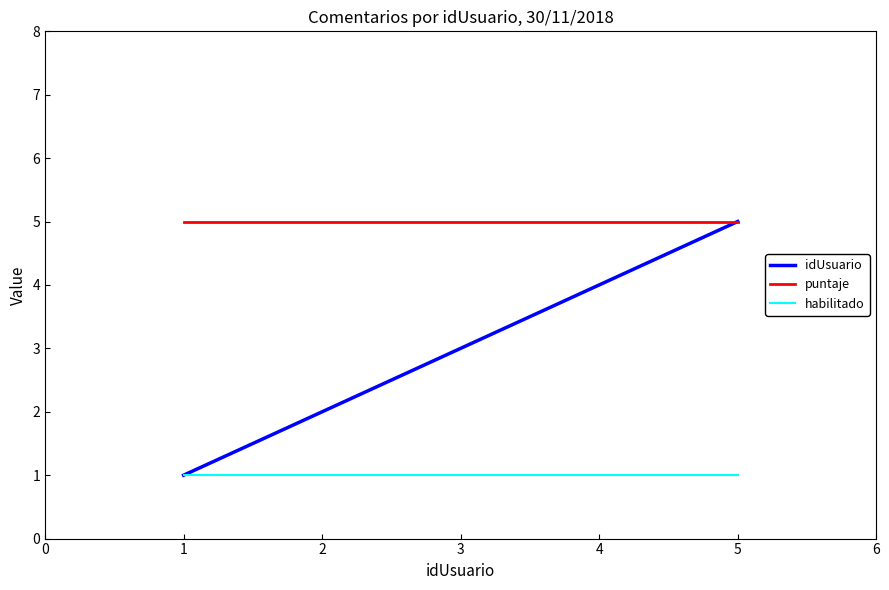

At which category is the sum across all series the highest?

5